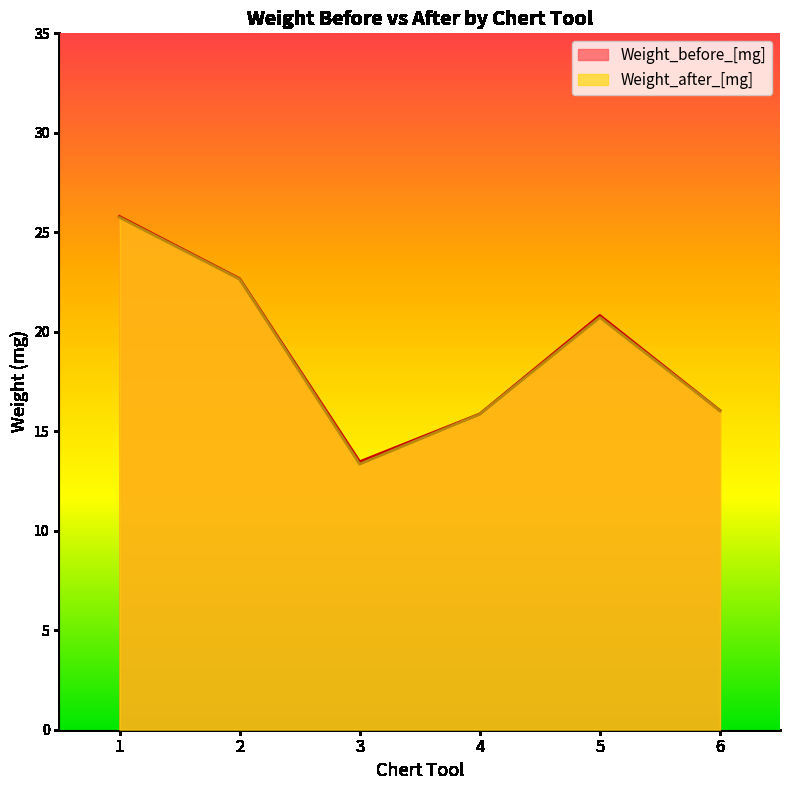

At which category is the sum across all series the highest?

1